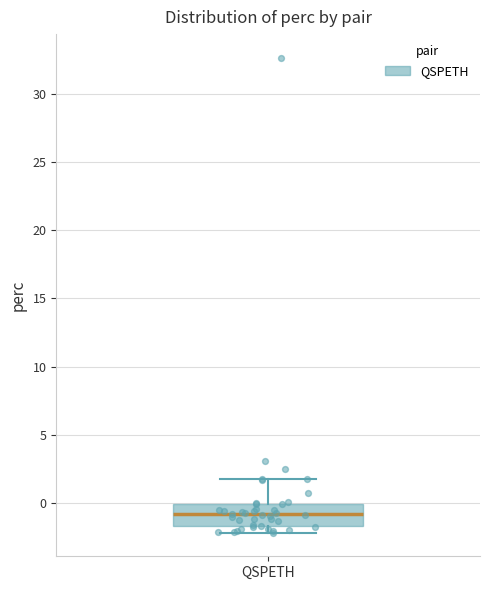

Where is the lower edge of the box for QSPETH on the y-axis? The values are not printed on the chart, so give them approximately, as read against the axis.

-1.5